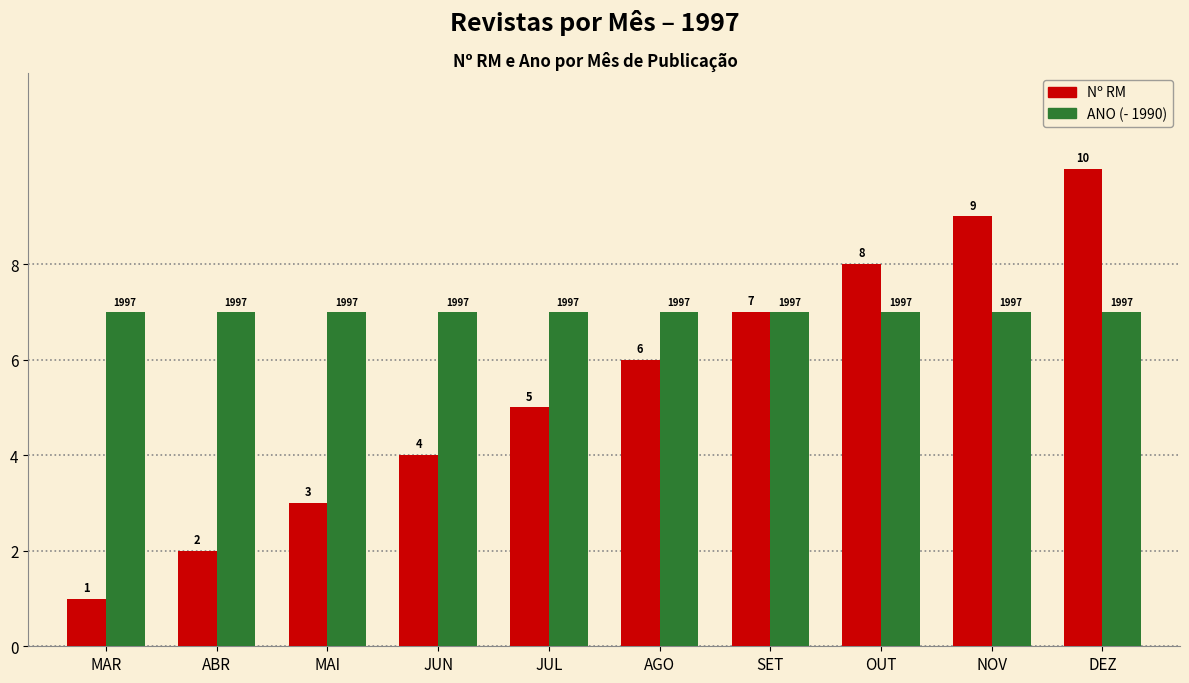

How many groups of bars are there?

10